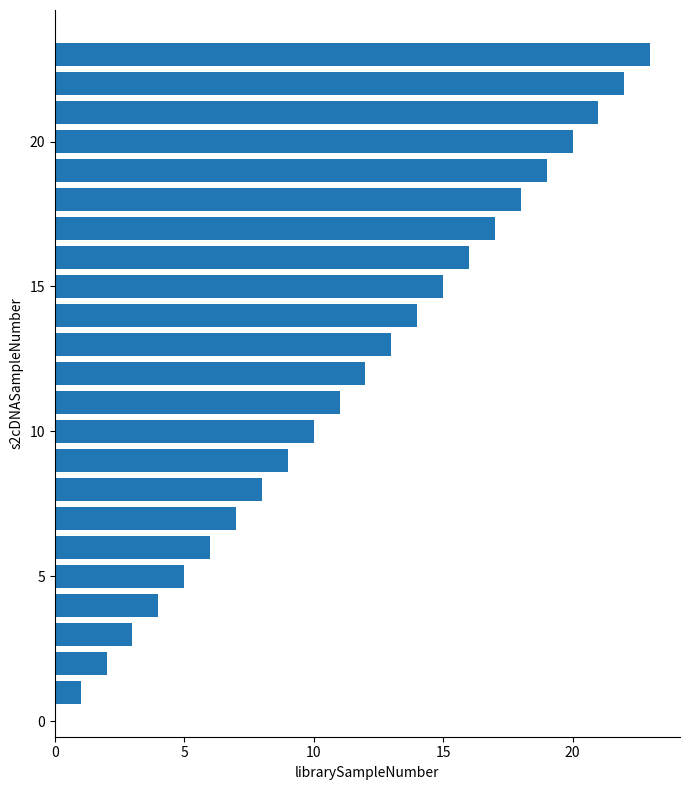

What is the average value?

12